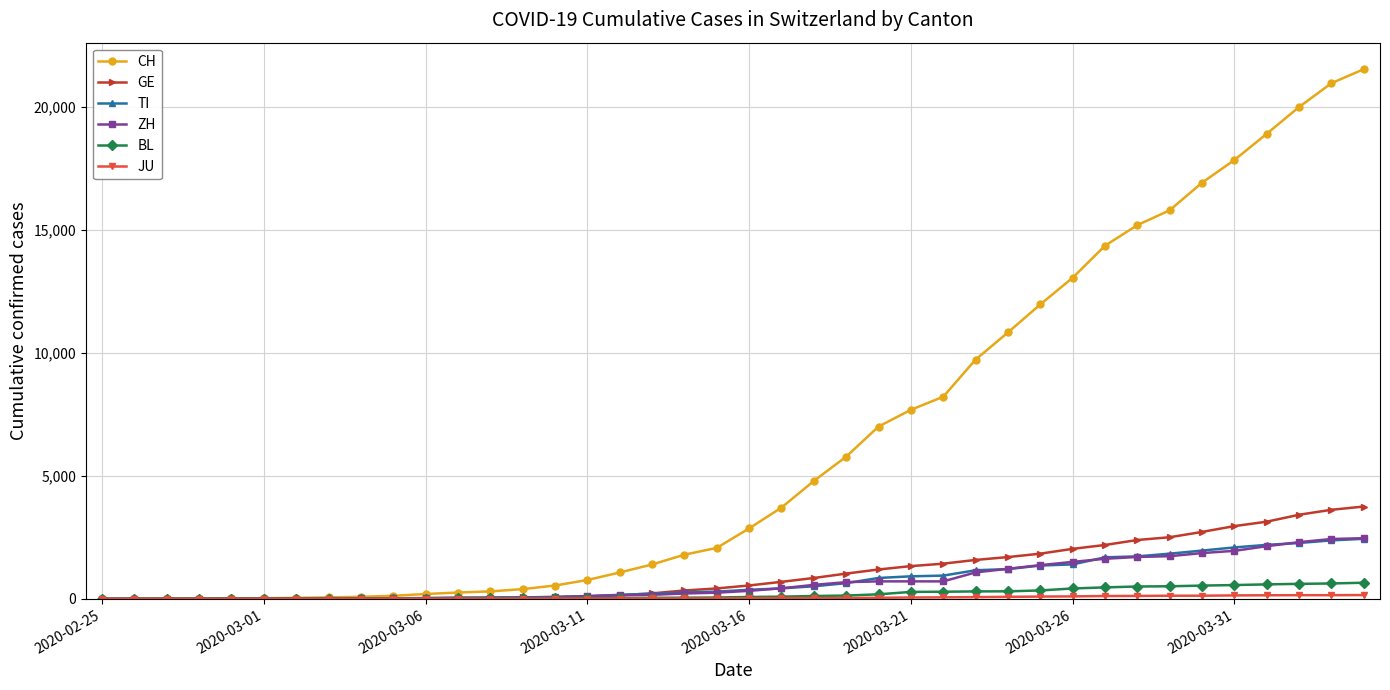

At how many categories does at least one series exceed 19559?

3